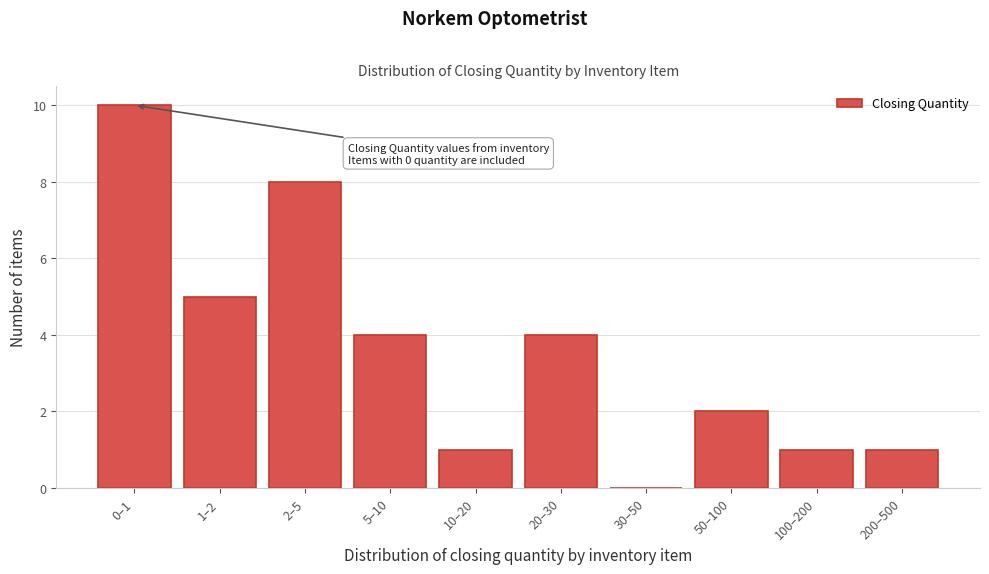

Reading left to right, transcribe all the data shown in this chart.

0–1=10	1–2=5	2–5=8	5–10=4	10–20=1	20–30=4	30–50=0	50–100=2	100–200=1	200–500=1